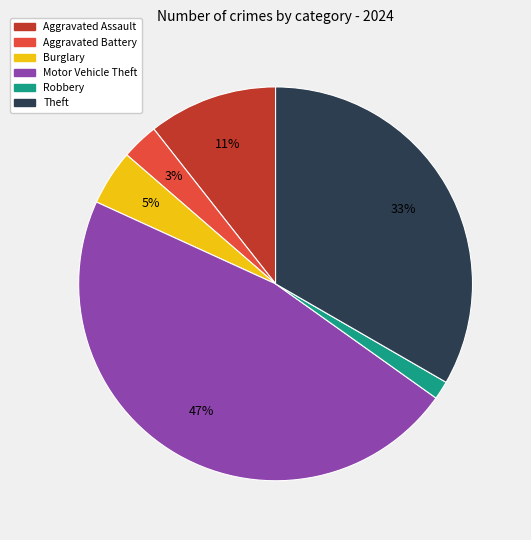

Which has a higher value, Theft or Aggravated Battery?

Theft